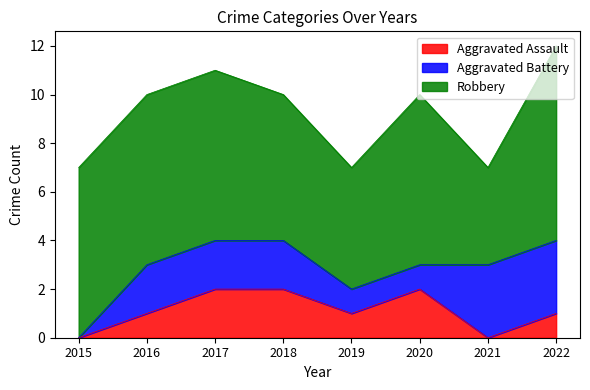

In Robbery, how many points are higher than both neighbors (excluding endpoints)?

1